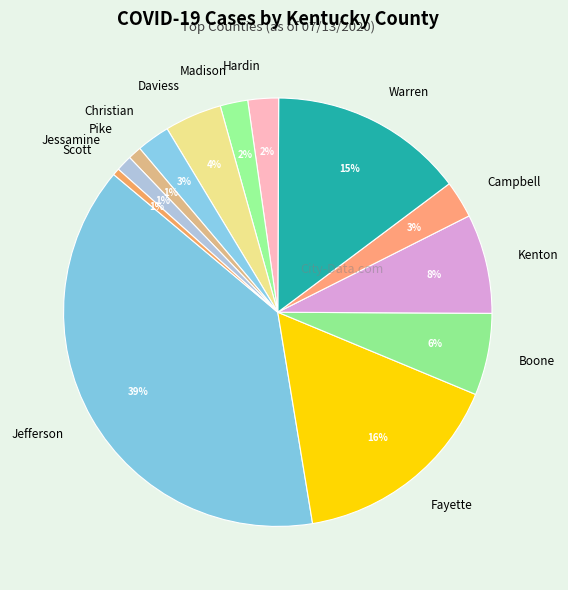

How many slices are in this pie chart?

13